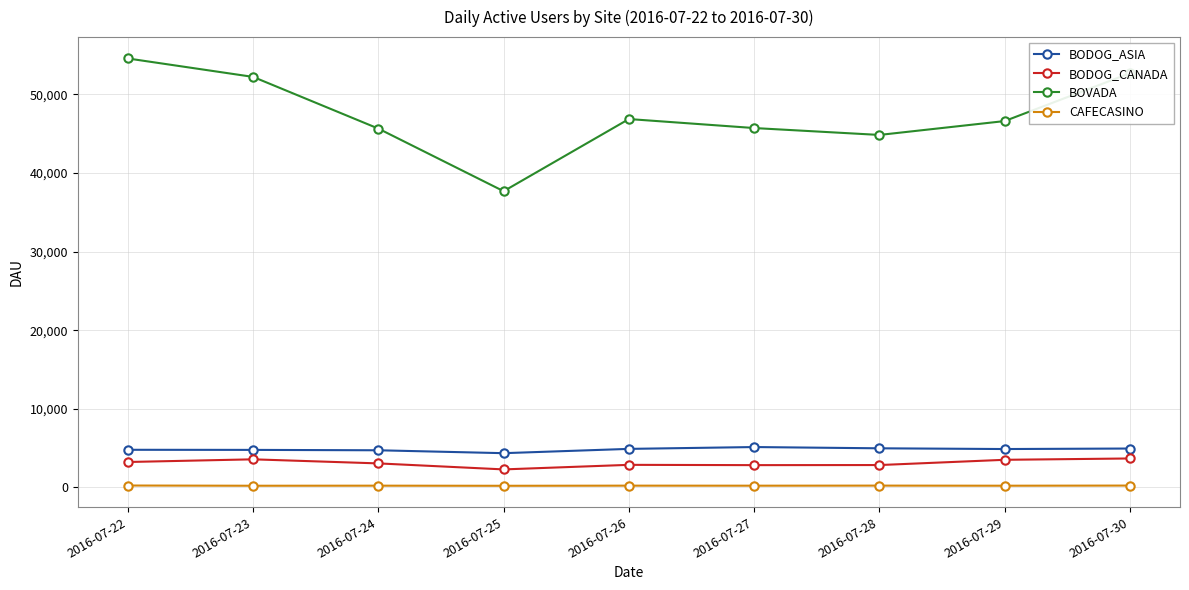

Is the value of CAFECASINO at 2016-07-30 greater than the value of BODOG_ASIA at 2016-07-22?

No